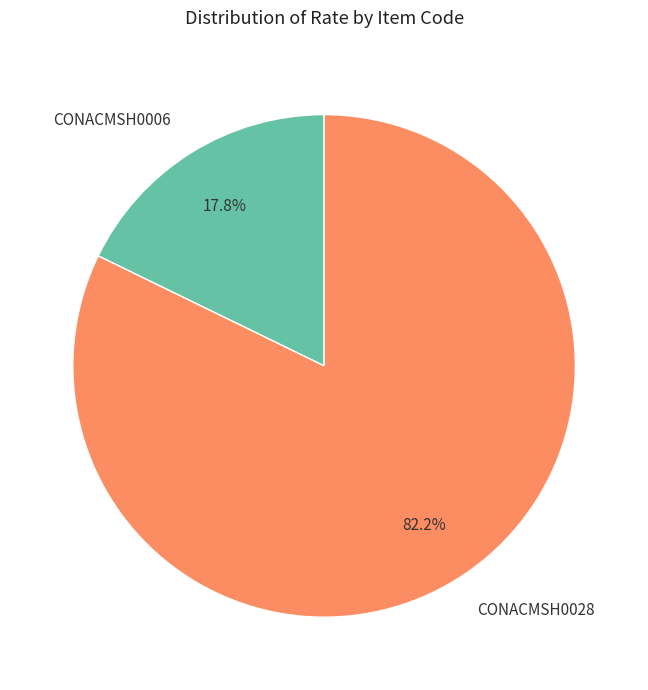

Does any single category account for the majority?

Yes